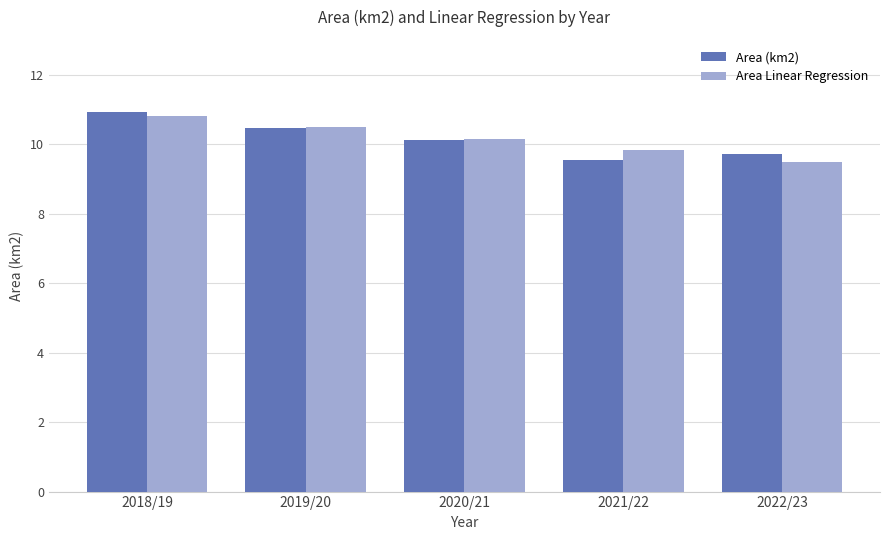

What is the greatest value displayed?

10.9